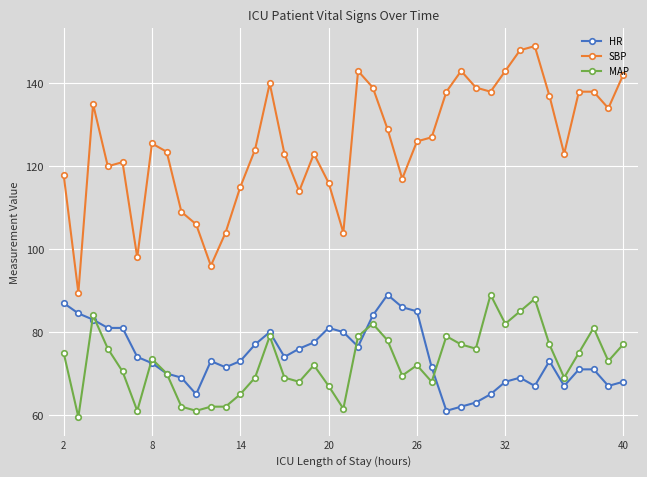

What is the difference between the maximum and minimum values in the SBP series?

59.5